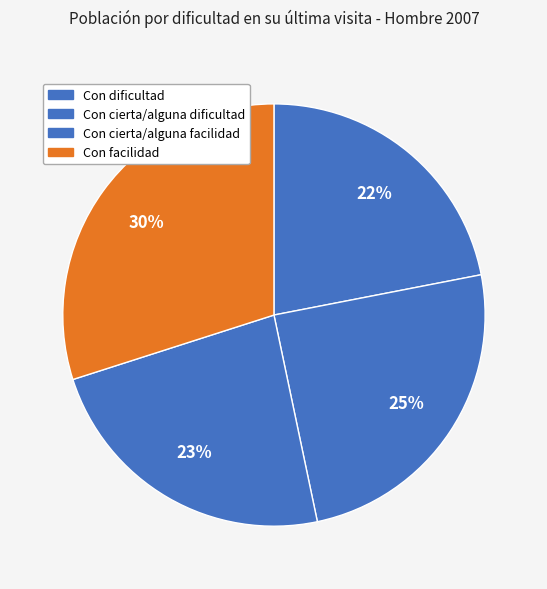

Rank the categories by value from lowest to highest.

Con dificultad, Con cierta/alguna facilidad, Con cierta/alguna dificultad, Con facilidad